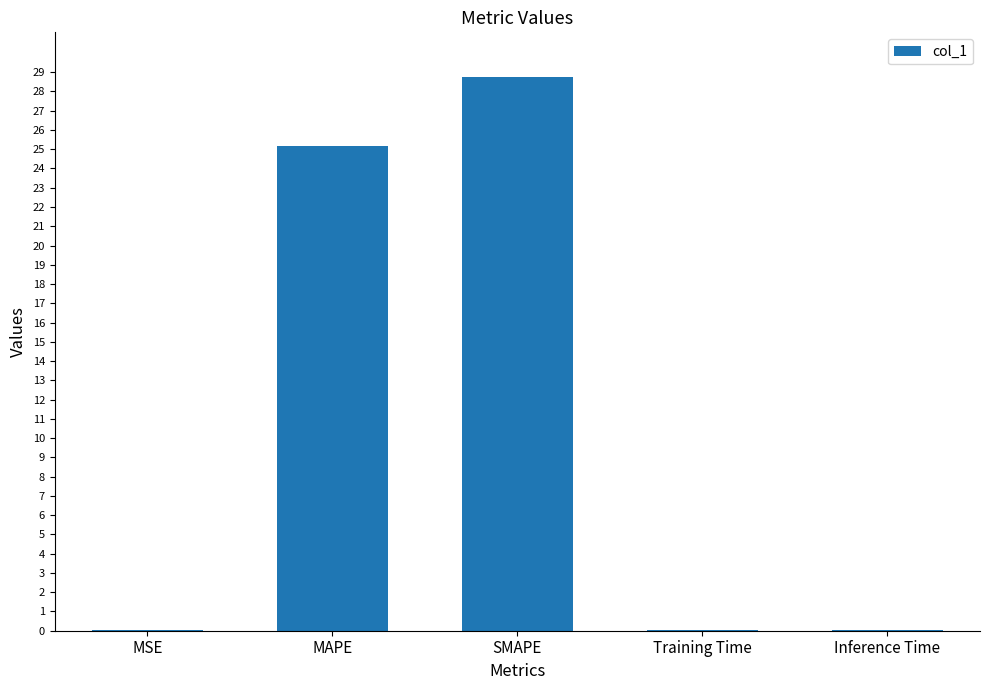

Which has a higher value, MAPE or Inference Time?

MAPE